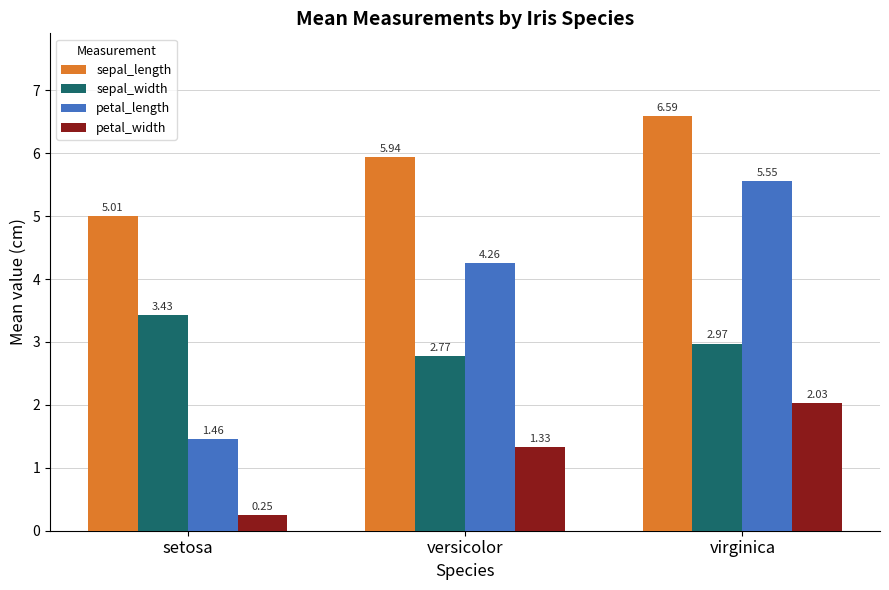

How many groups of bars are there?

3